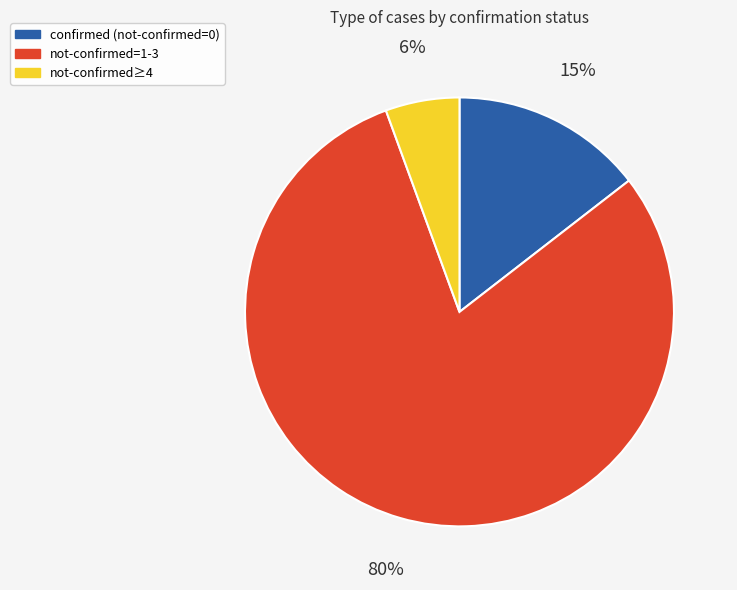

Does any single category account for the majority?

Yes